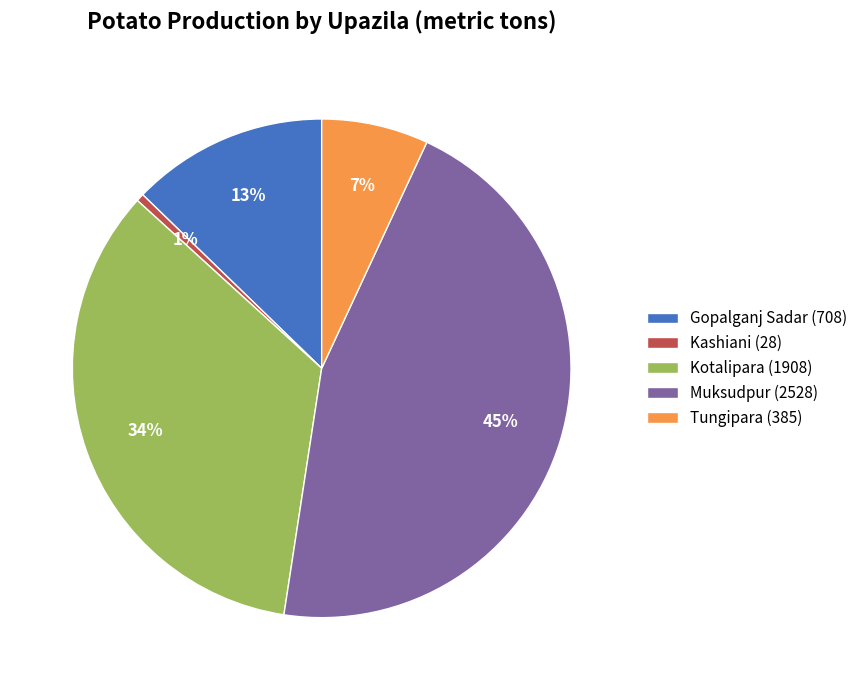

Between Muksudpur (2528) and Kashiani (28), which is larger?

Muksudpur (2528)